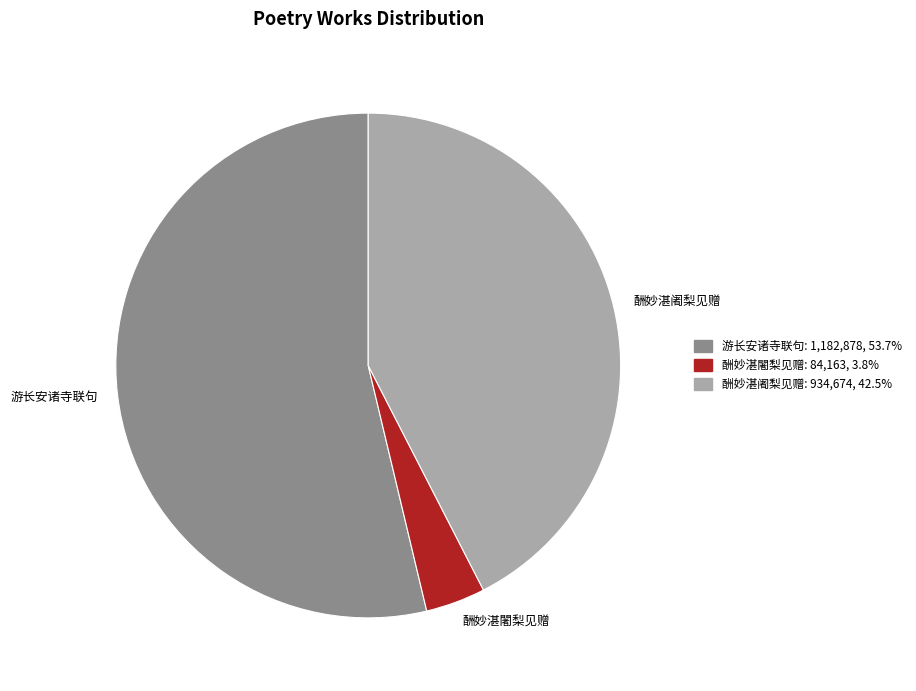

Combined, do 酬妙湛闍梨见赠 and 游长安诸寺联句 account for over 50%?

Yes